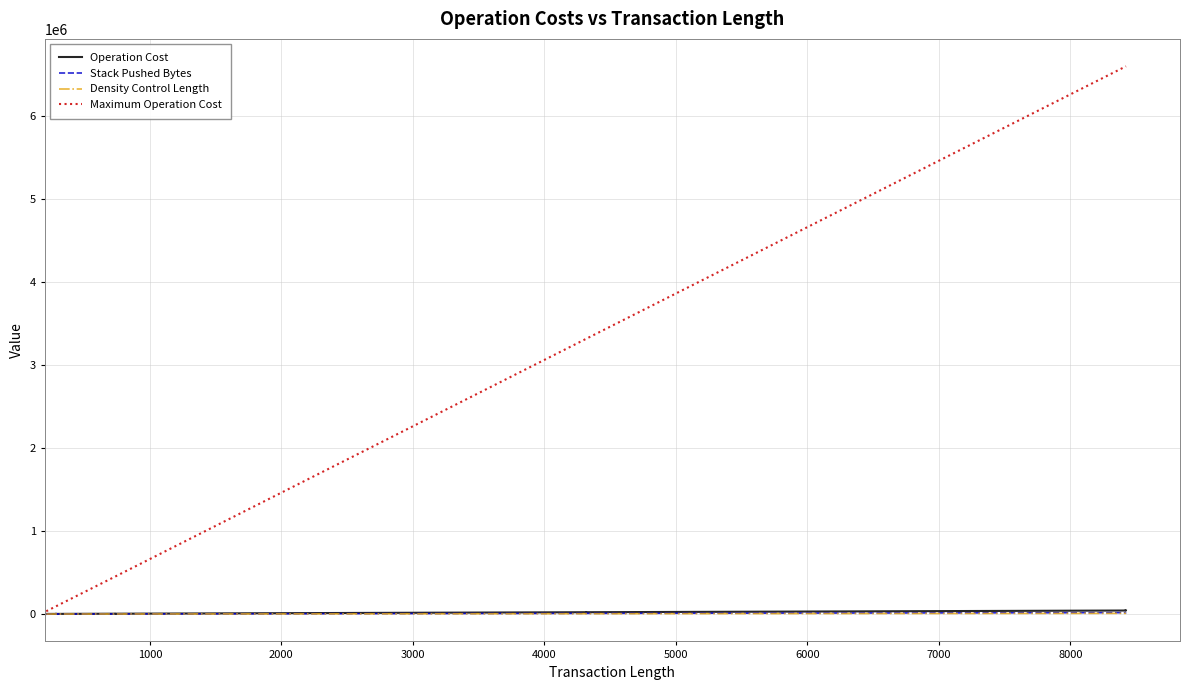

At how many categories does at least one series exceed 1008692?

8